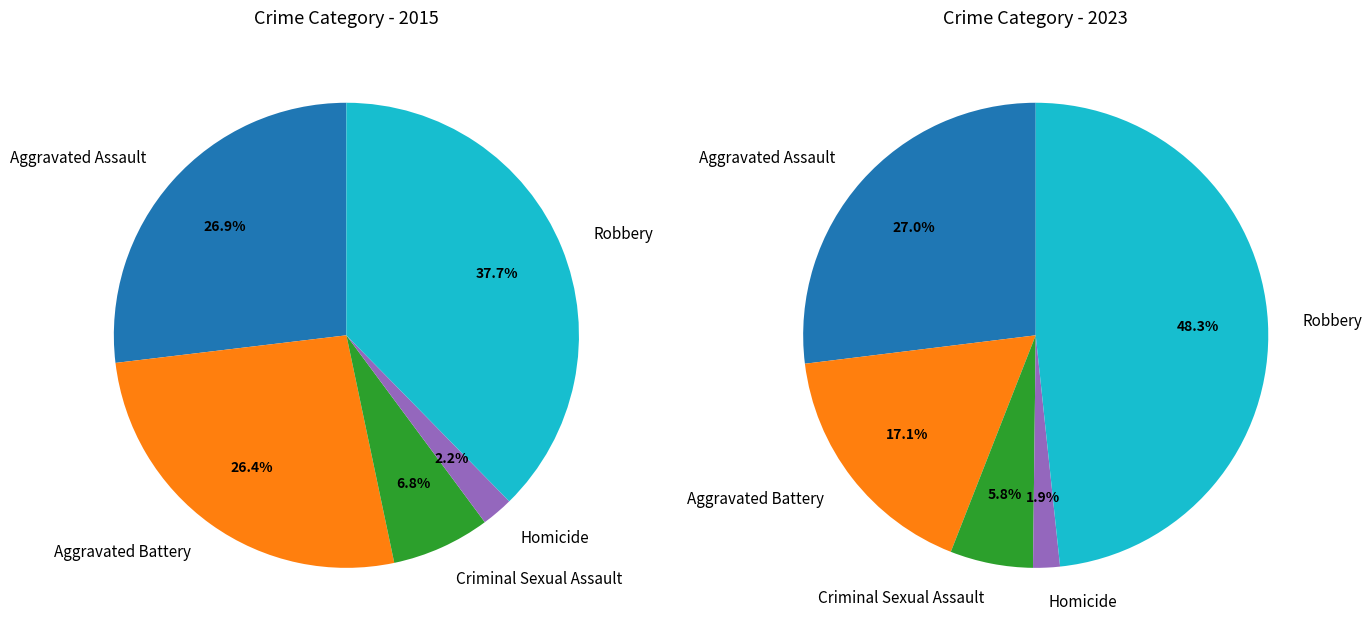

To the nearest percent, what percentage of the pie is Homicide?

2%